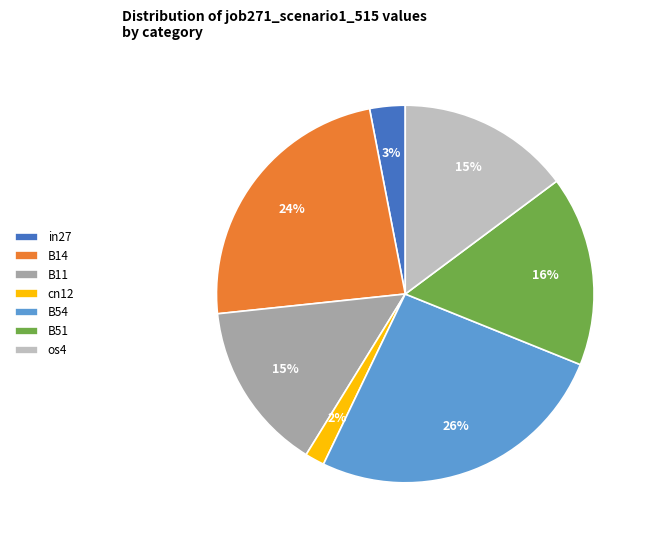

To the nearest percent, what portion does cn12 represent?

2%